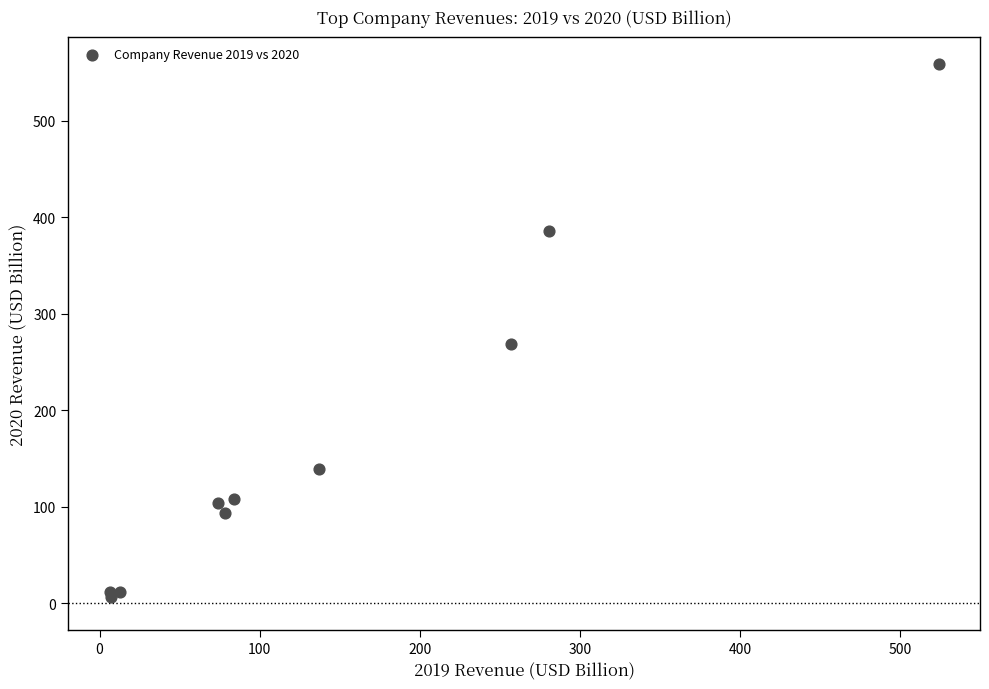

What Y value in the scatter plot is closest to 282?

268.7